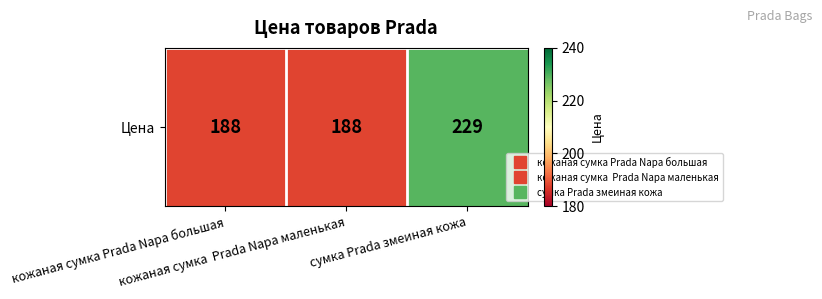

At which label is the value closest to 208?

кожаная сумка Prada Napa большая